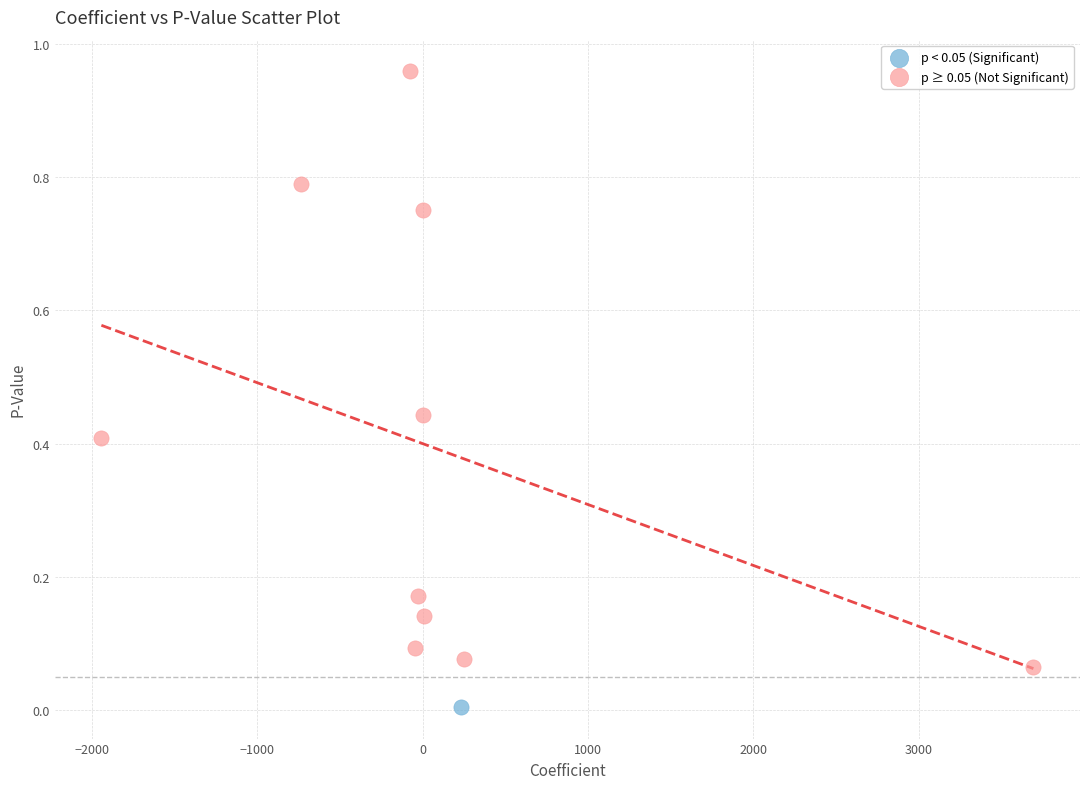

What are all the series names shown in the legend?

p < 0.05 (Significant), p ≥ 0.05 (Not Significant)